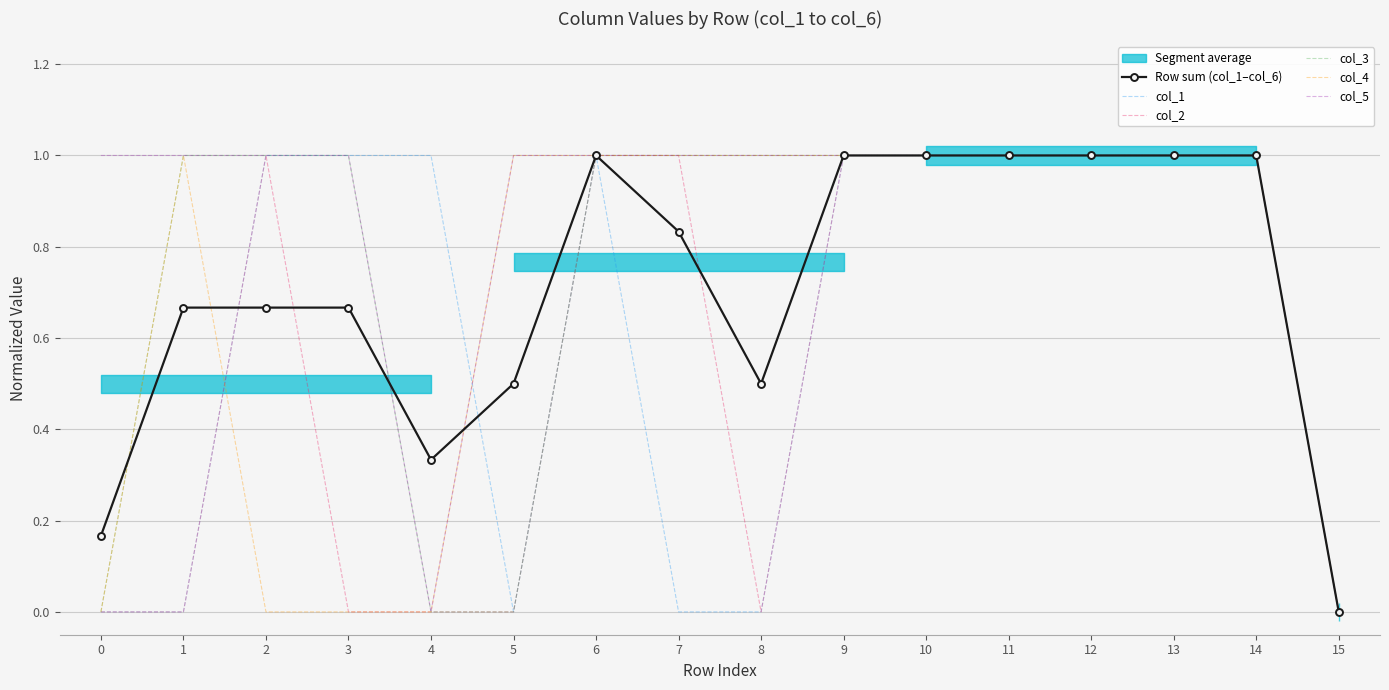

Count the number of categories in the chart.

16